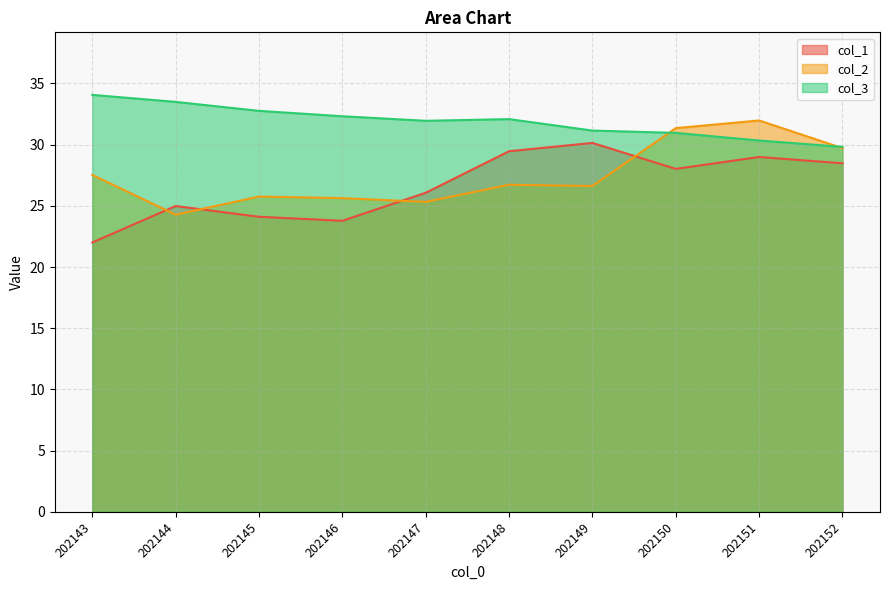

Rank the series by their maximum value, from highest to lowest.

col_3, col_2, col_1